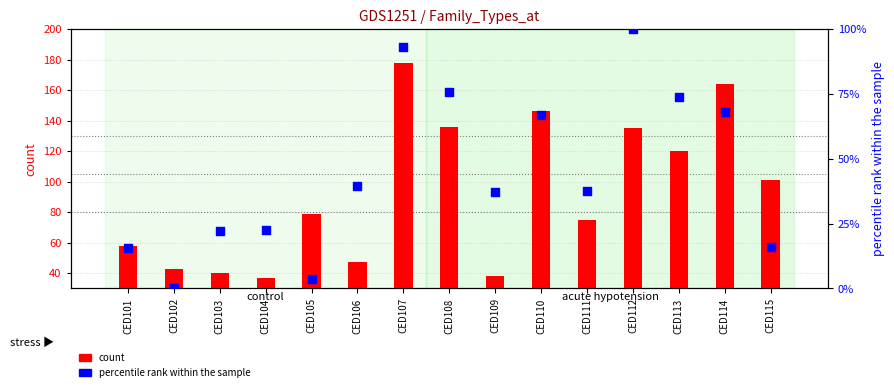

Which series contains the lowest Y value?

percentile rank within the sample